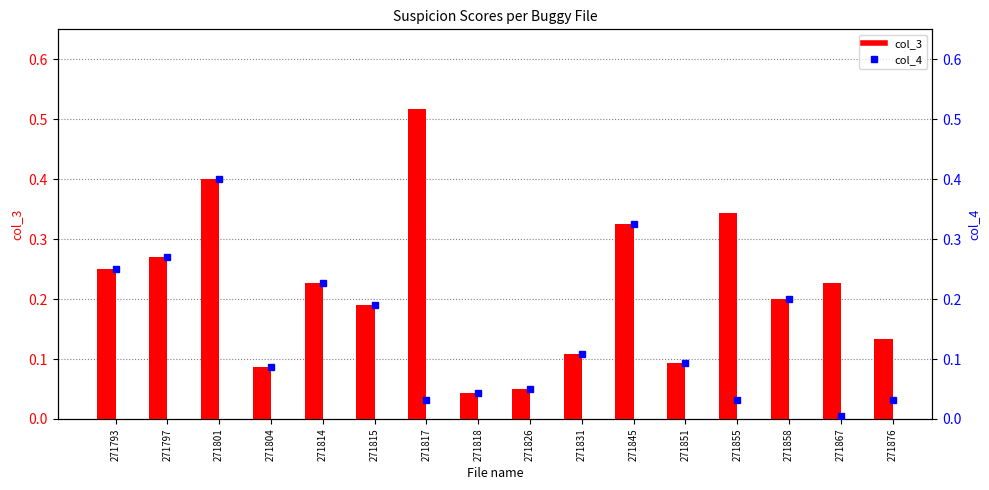

List the labels in order of col_4 value, largest first.

271801, 271845, 271797, 271793, 271814, 271858, 271815, 271831, 271851, 271804, 271826, 271818, 271817, 271855, 271876, 271867